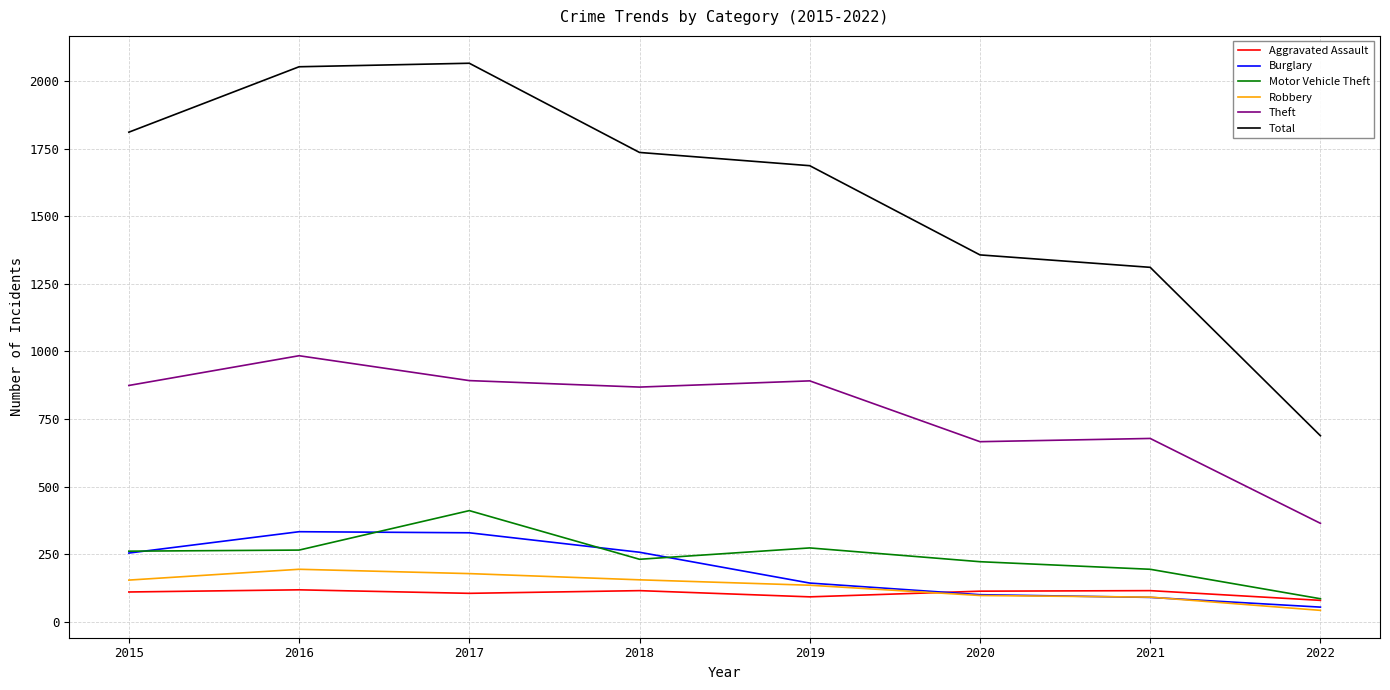

Which series changed the most between 2016 and 2022?

Total